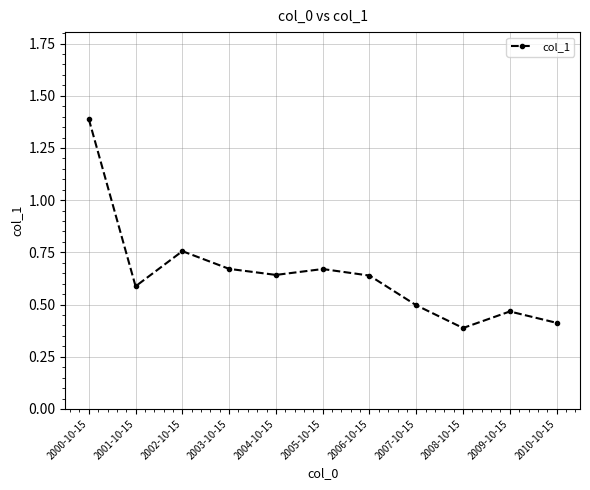

Is this an area chart (filled region under the line)?

No